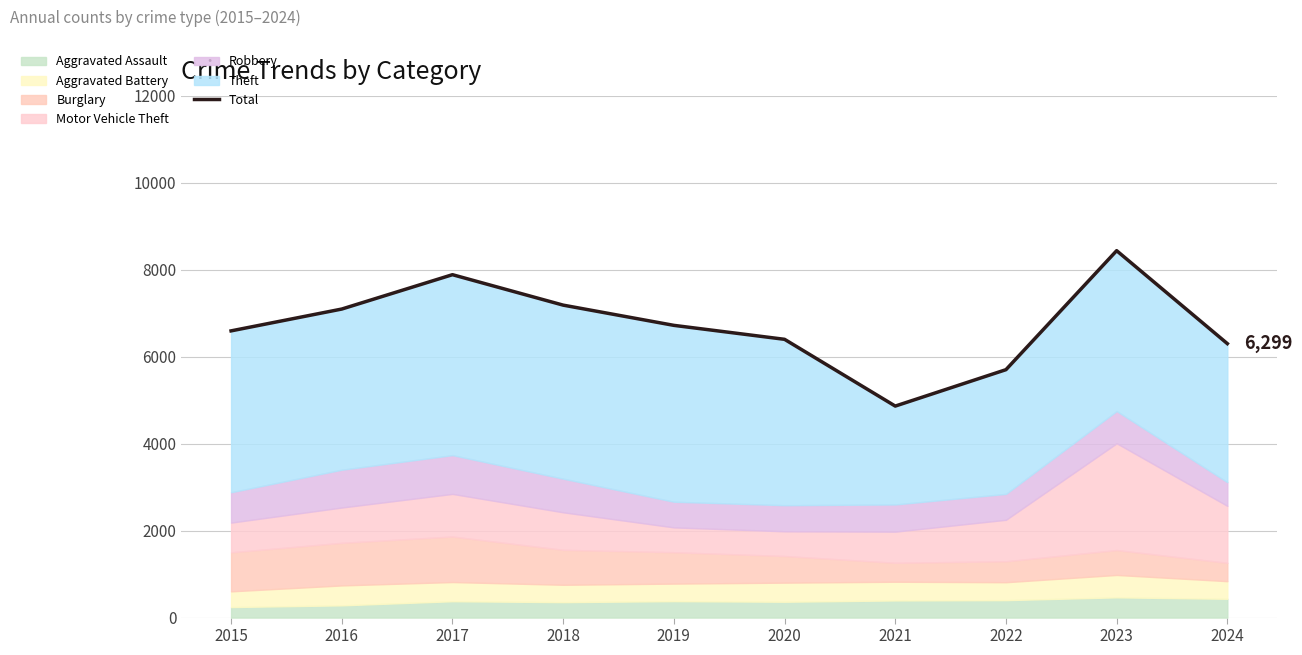

Reading left to right, what are all the values shown in this chart?

2015=6592	2016=7094	2017=7884	2018=7184	2019=6719	2020=6398	2021=4863	2022=5700	2023=8436	2024=6299